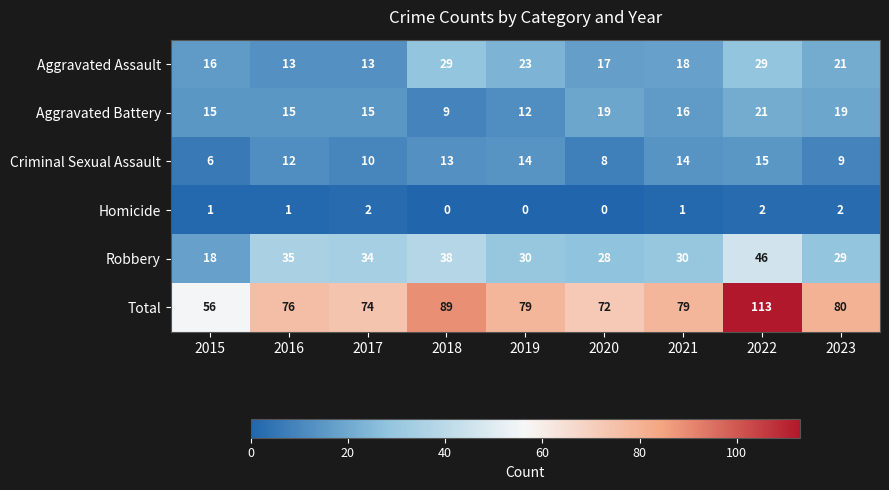

Which series has the largest range (max minus min)?

Total